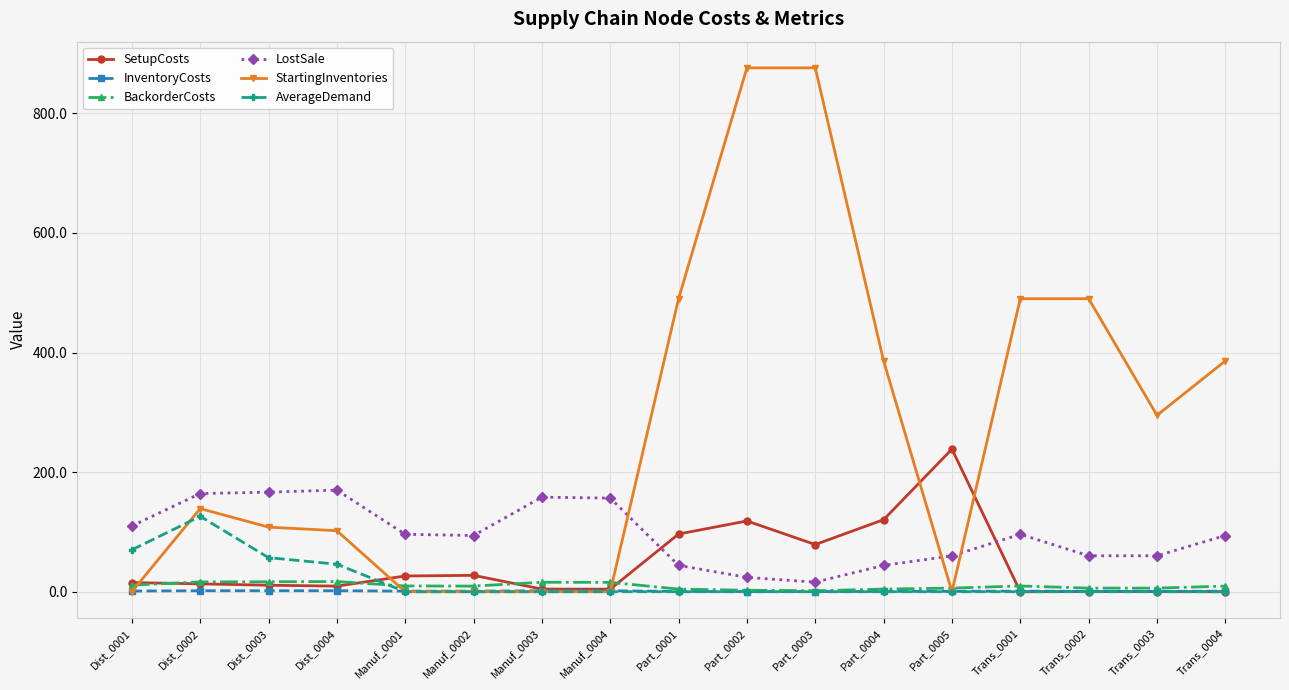

List the series in order of their peak value, highest first.

StartingInventories, SetupCosts, LostSale, AverageDemand, BackorderCosts, InventoryCosts